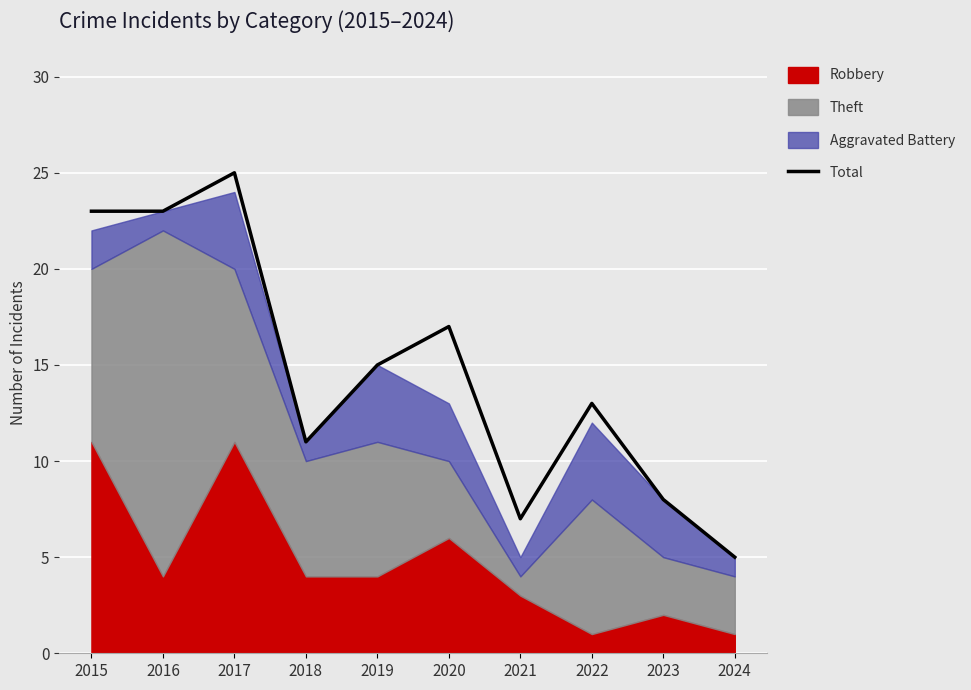

How many data points are less than 15?

5